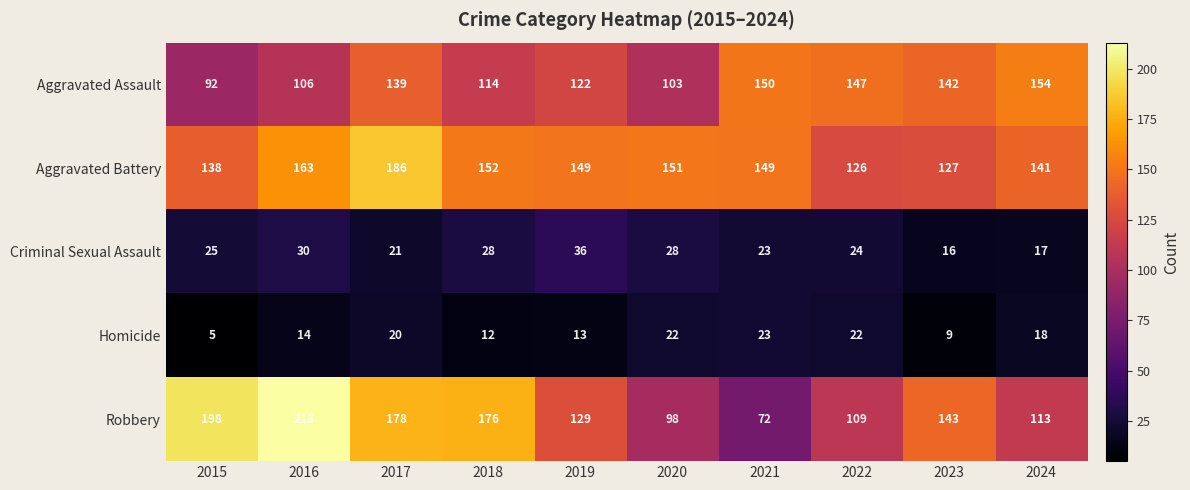

What is the difference between the highest and lowest values at 2024?

137